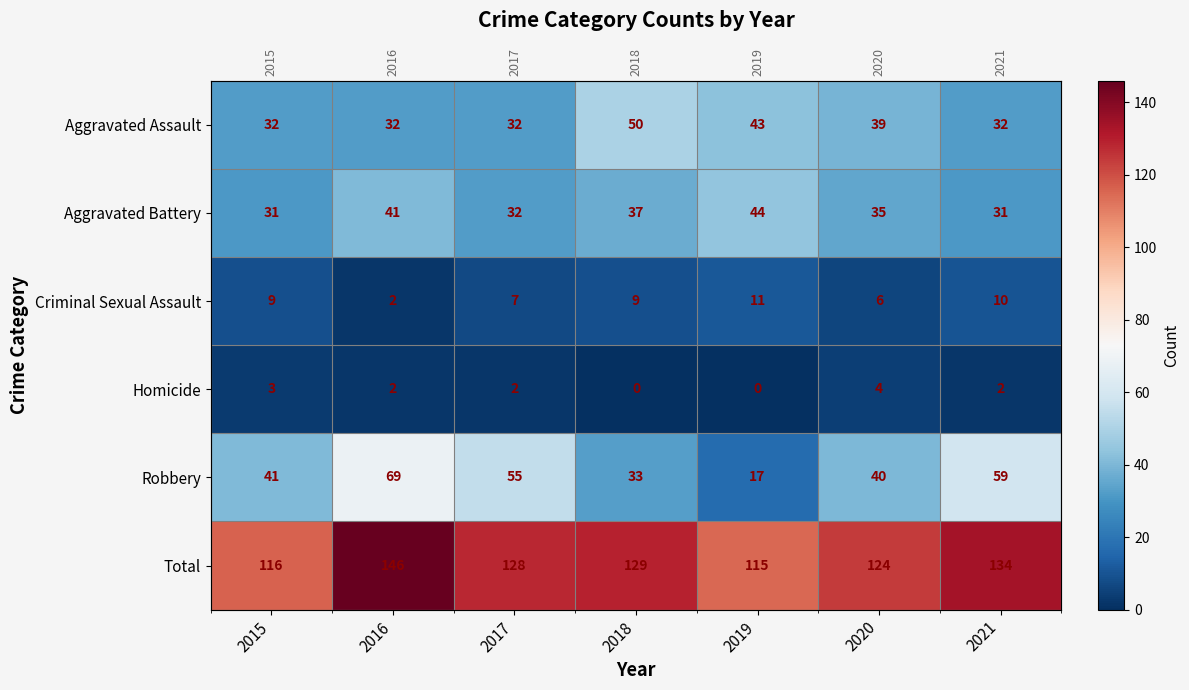

Between 2015 and 2016, which series saw the biggest shift?

Total